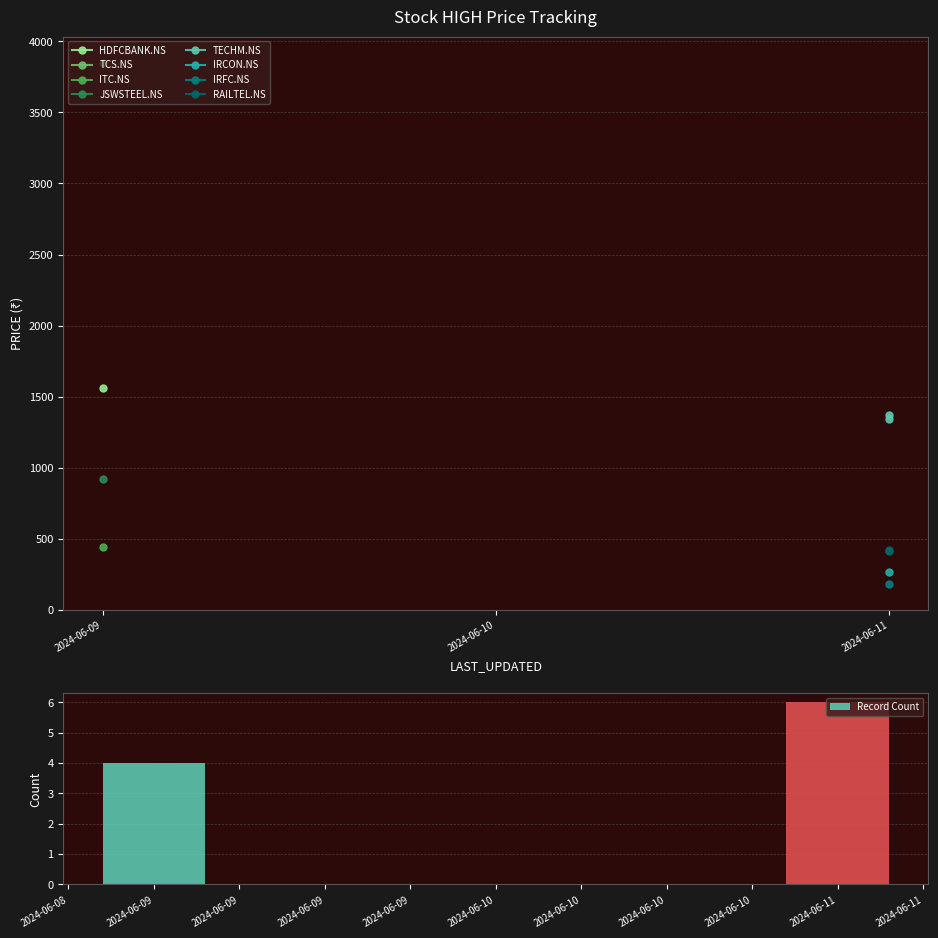

What is the sum of all values?

10